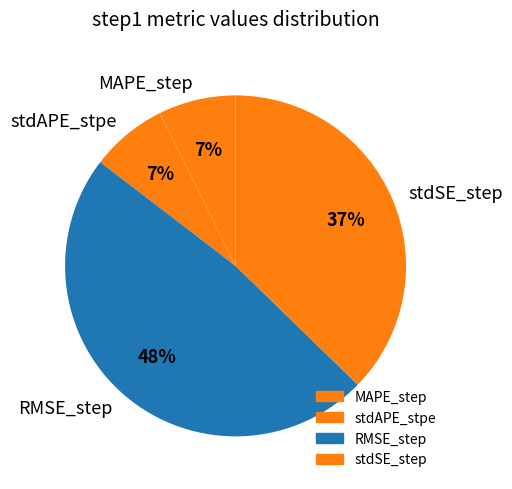

Is the sum of MAPE_step and stdAPE_stpe greater than half?

No